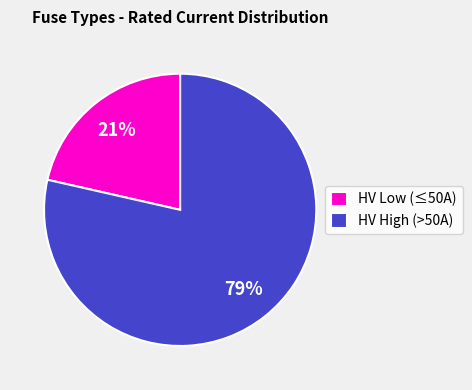

To the nearest percent, what percentage of the pie is HV High (>50A)?

79%